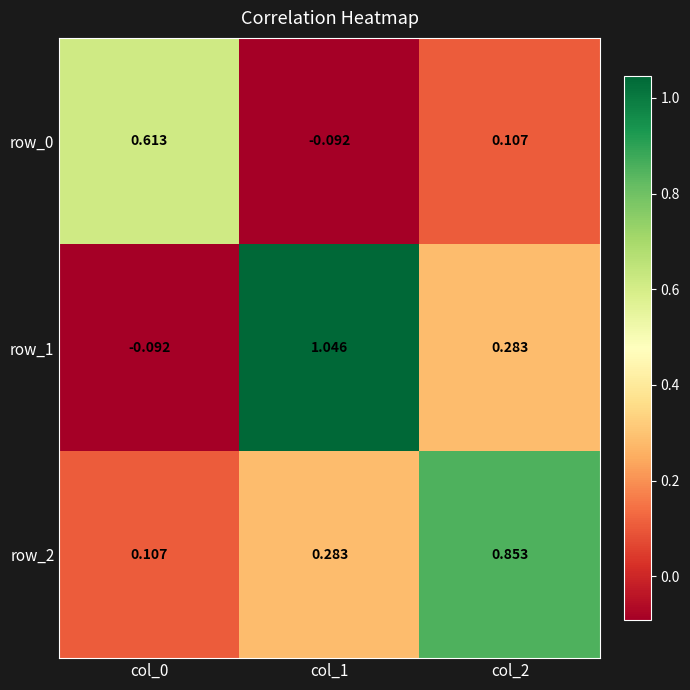

Is the value of row_0 at col_0 greater than the value of row_1 at col_0?

Yes